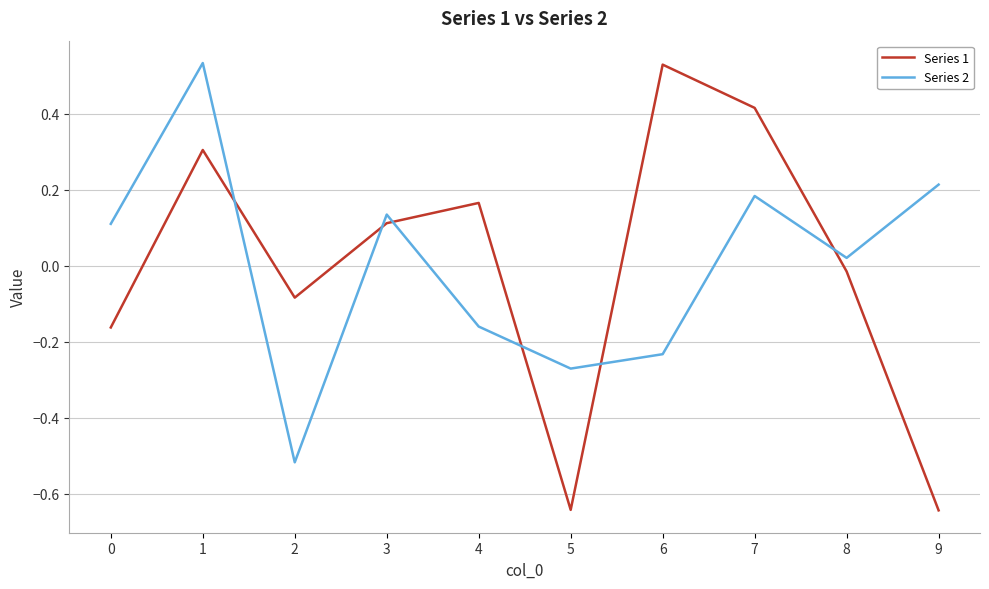

What is the difference between the maximum and minimum values in the Series 1 series?

1.2